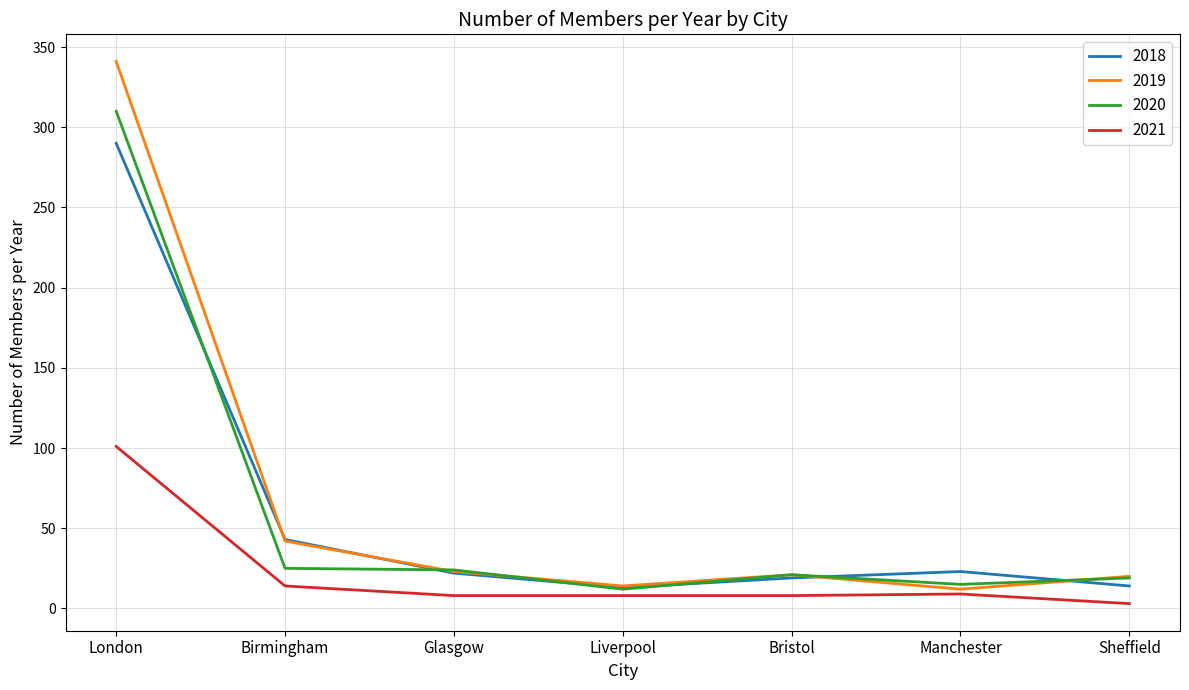

True or false: 2021 has a value of 9 at Manchester.

True